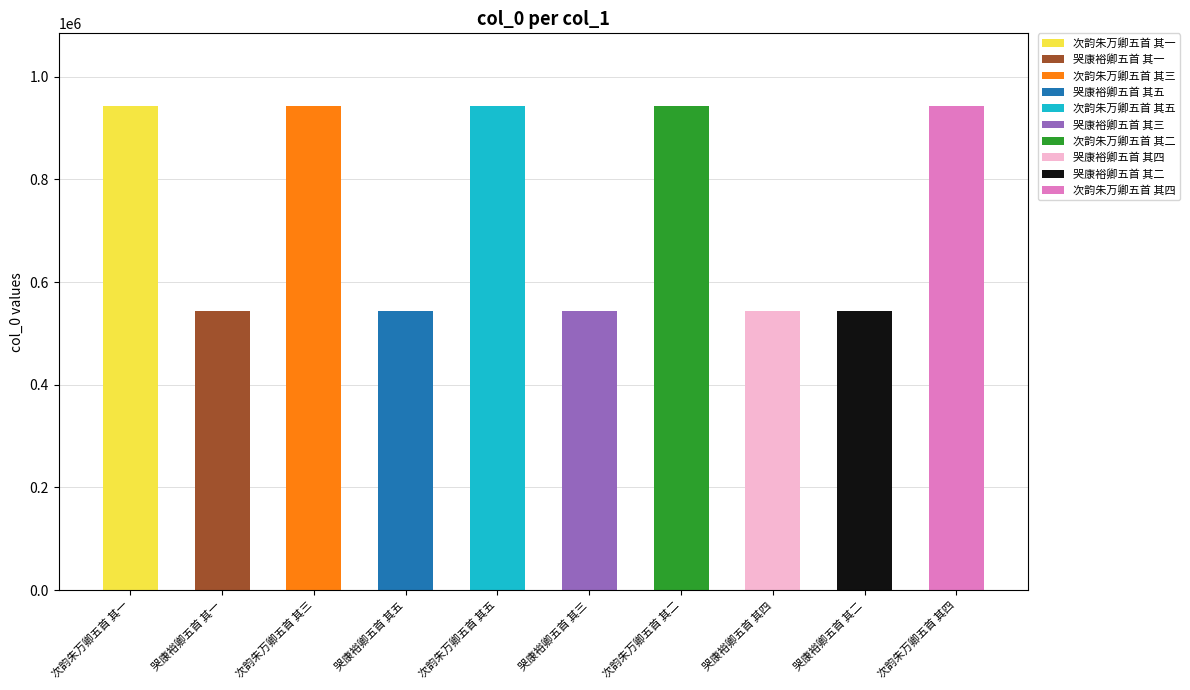

What is the difference between the second highest and second lowest values?

399123